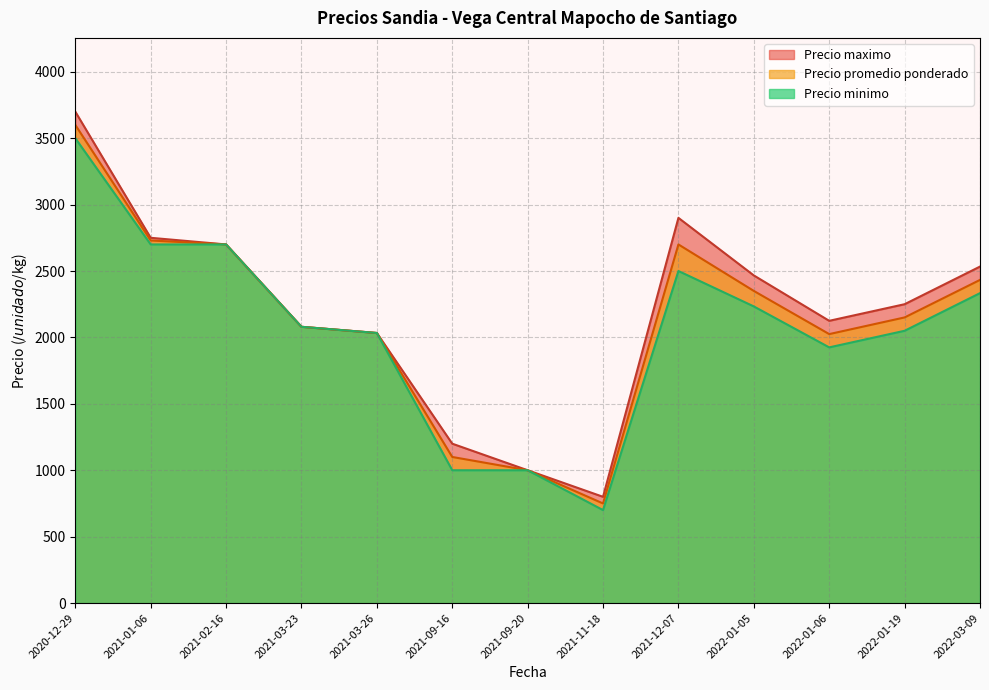

What is the total value across all series at 2020-12-29?

10800.0